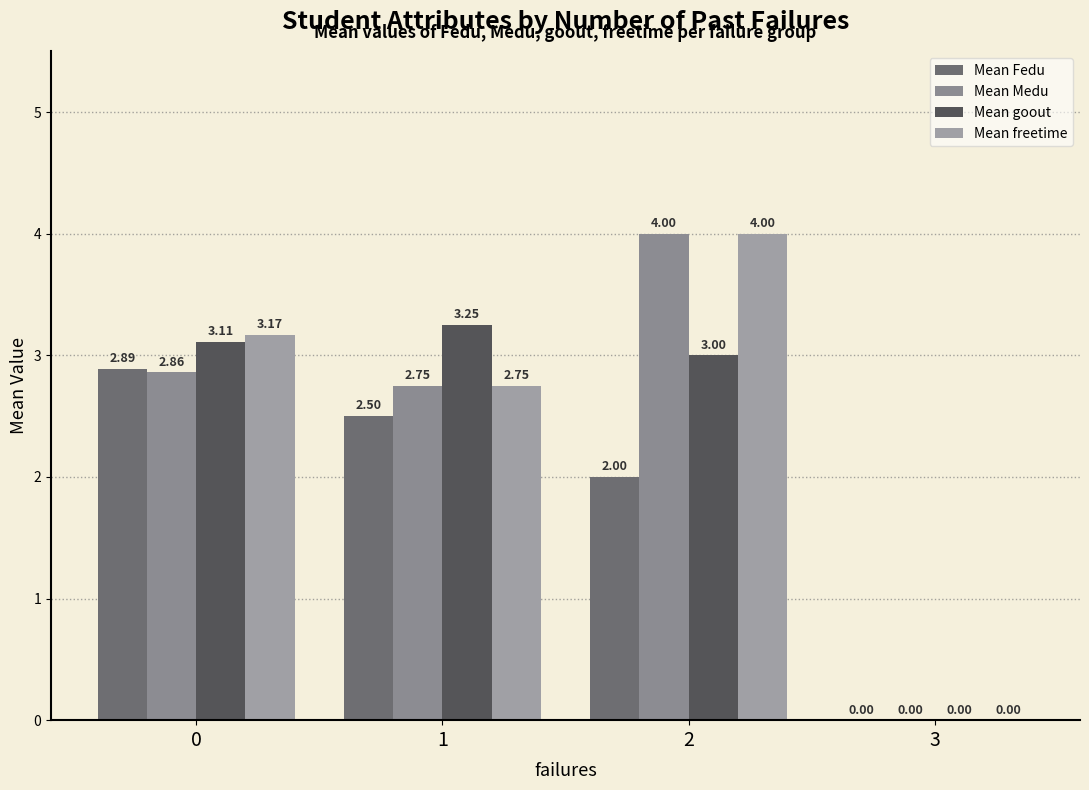

The value of Mean Medu at 0 is 4.2. True or false?

False